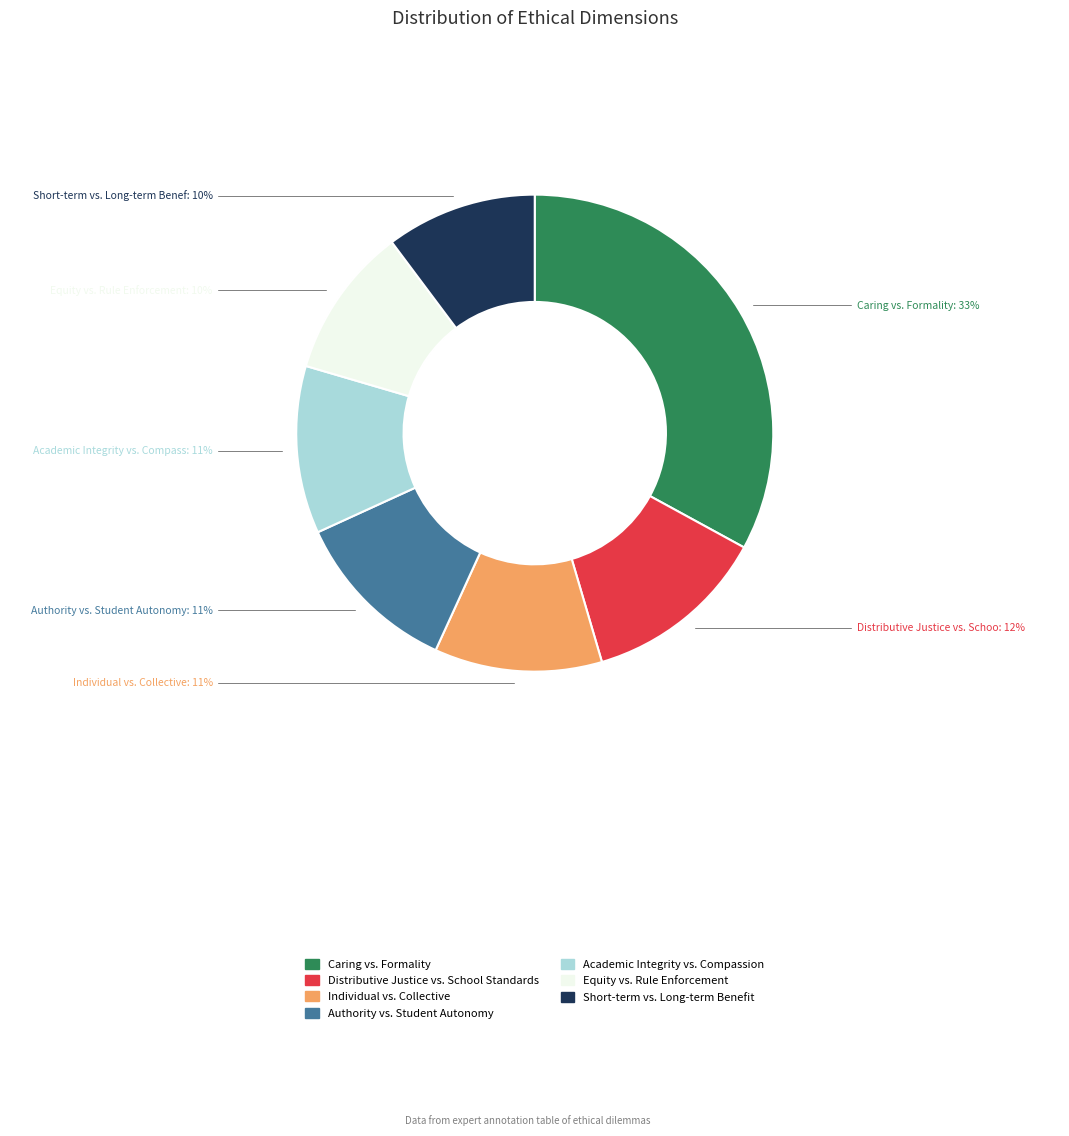

Does any single category account for the majority?

No